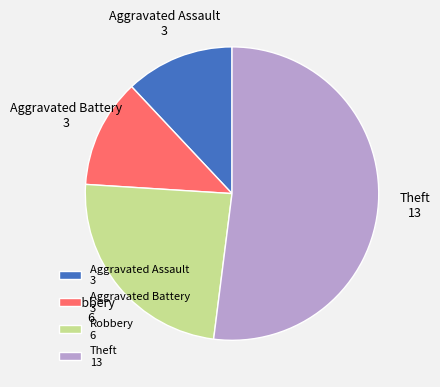

Approximately how many times larger is the value at Theft compared to Aggravated Assault?

4.3